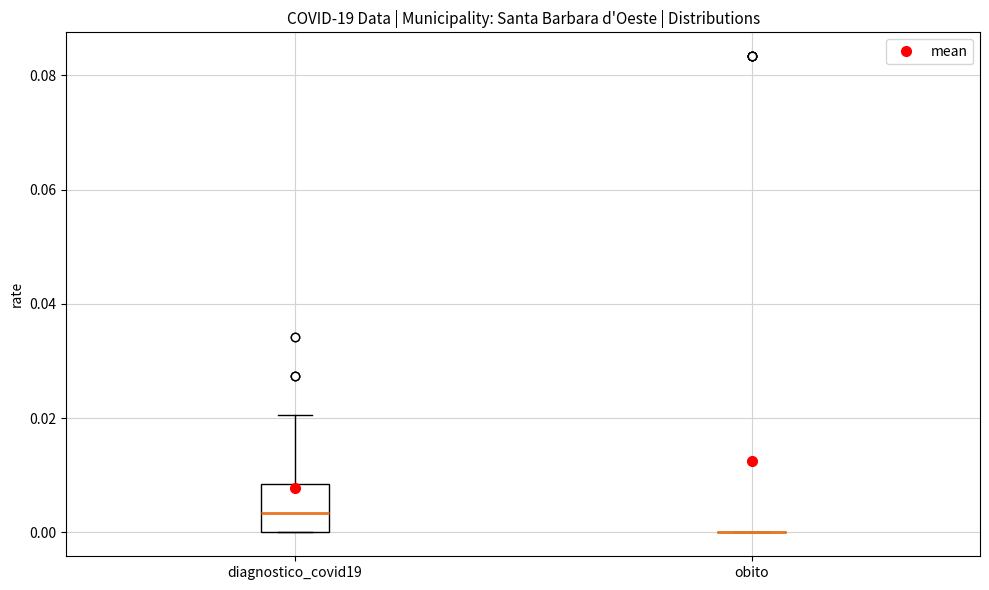

Comparing the boxes themselves (not the whiskers), which one is the tallest?

diagnostico_covid19